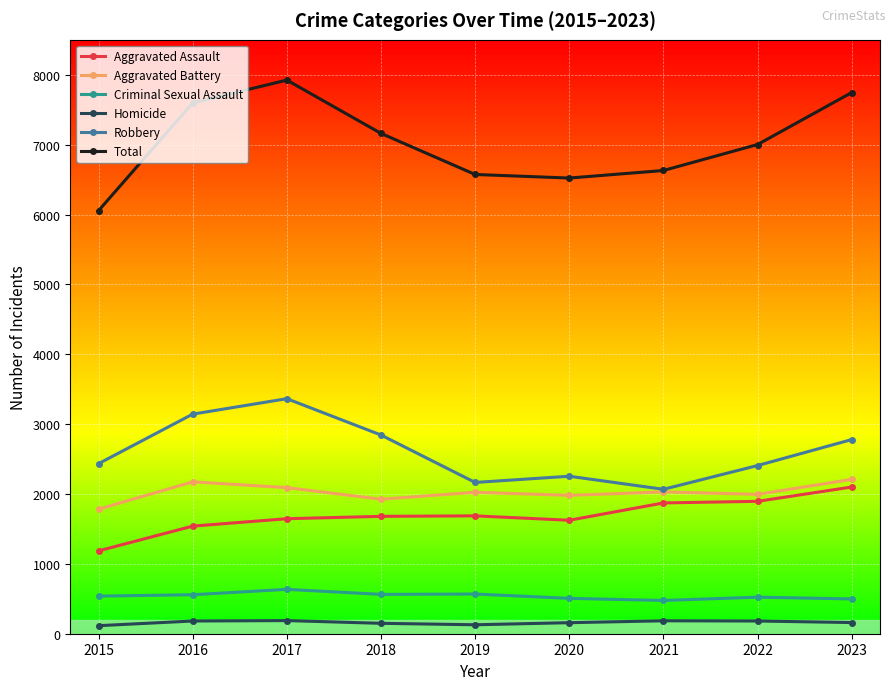

What is the difference between the maximum and second lowest values in the Robbery series?

1199